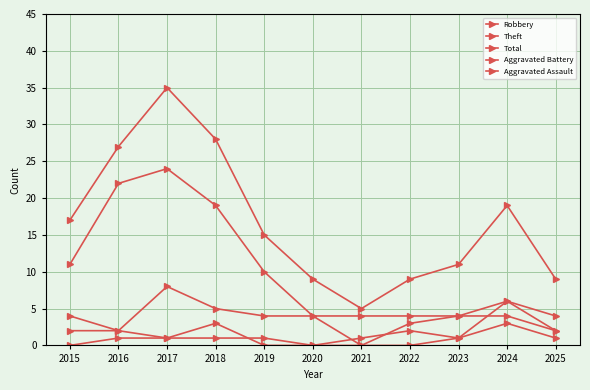

Does the chart display data point markers on the line(s)?

Yes